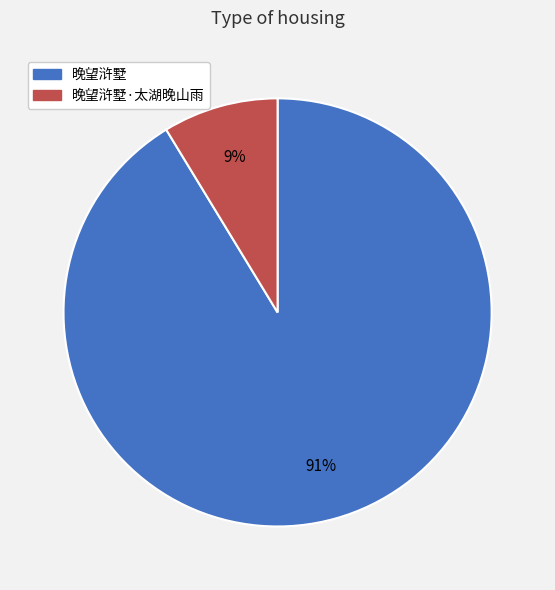

Is there a majority slice in this chart?

Yes